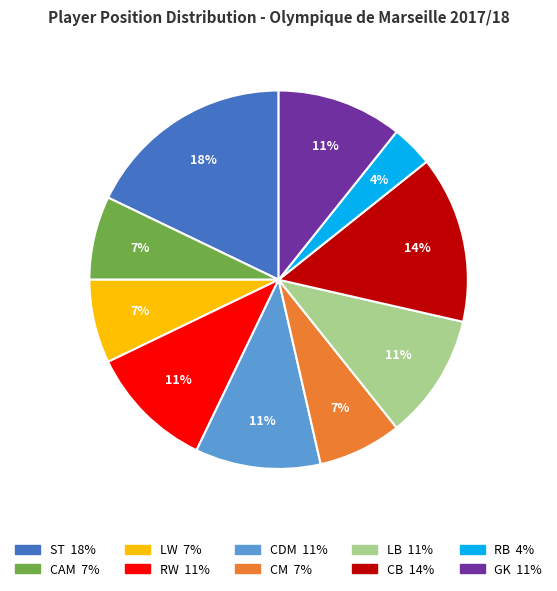

Does CM represent more than half of the total?

No